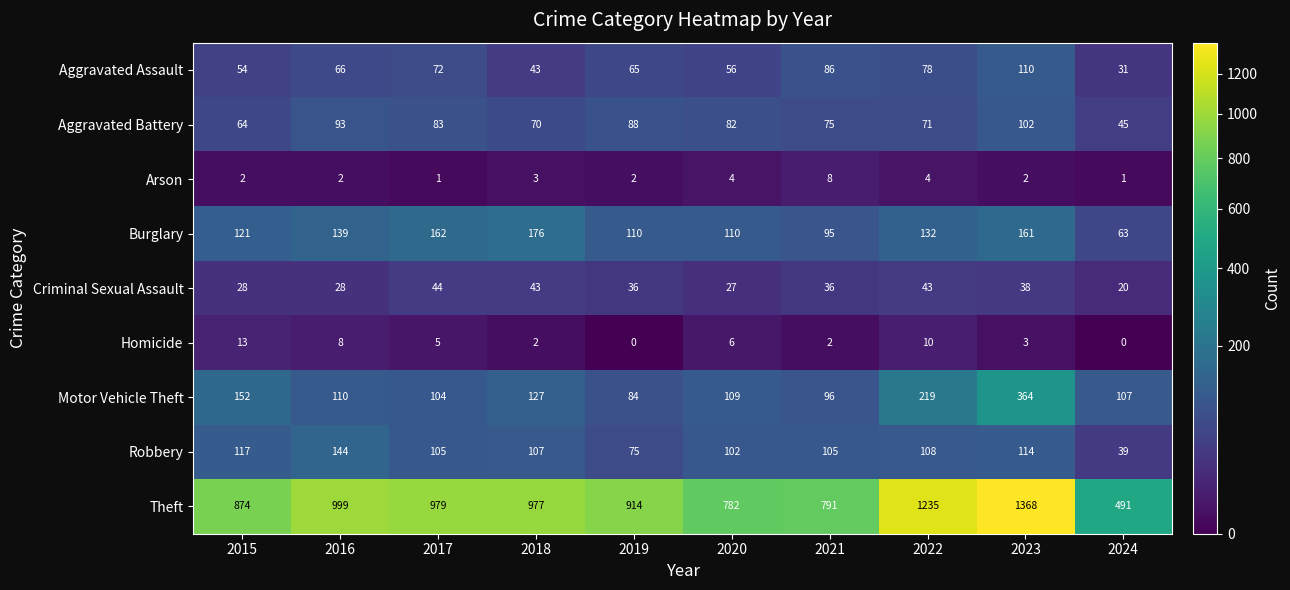

At how many categories does at least one series exceed 264?

10